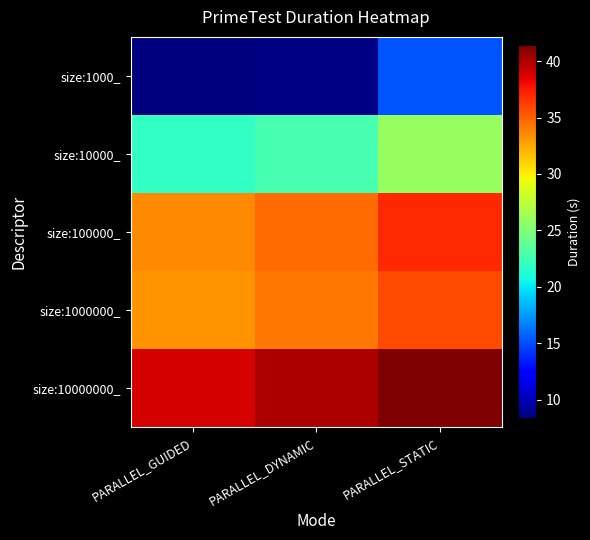

What is the greatest value displayed?

41.4